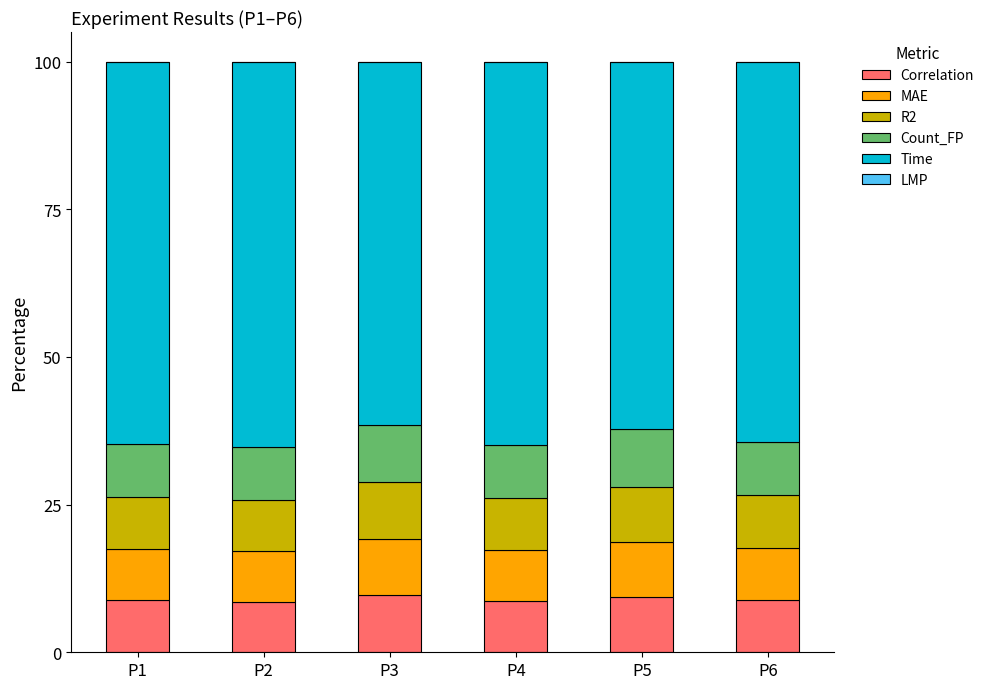

What is the total value across all series at P1?

100.0